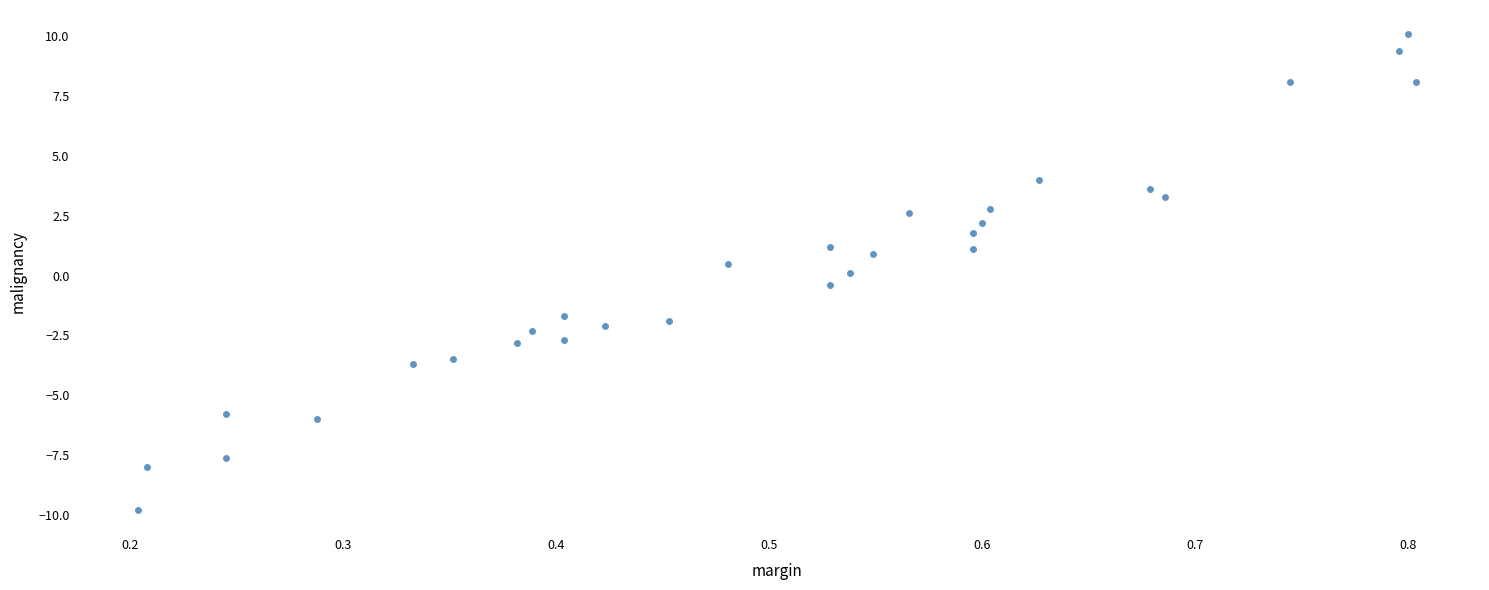

What is the range of Y values (max minus min)?

19.9